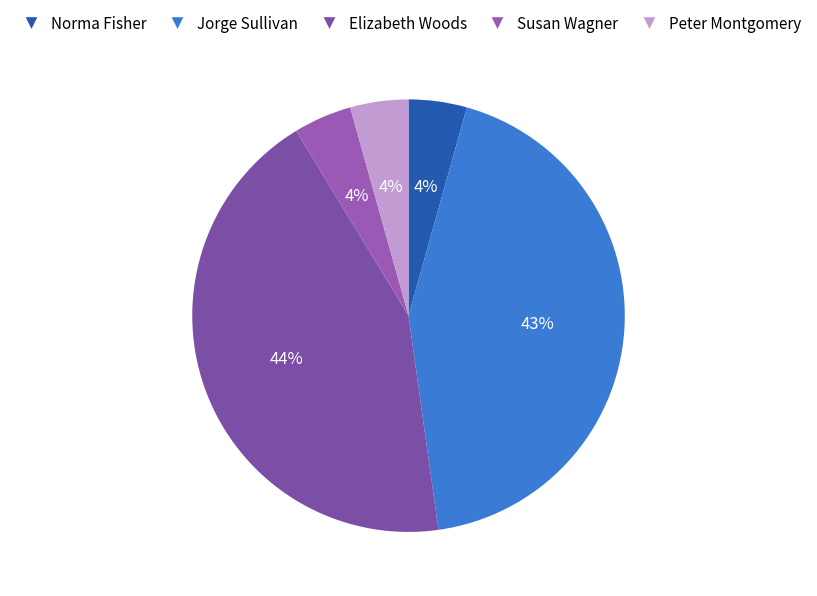

Is there a majority slice in this chart?

No